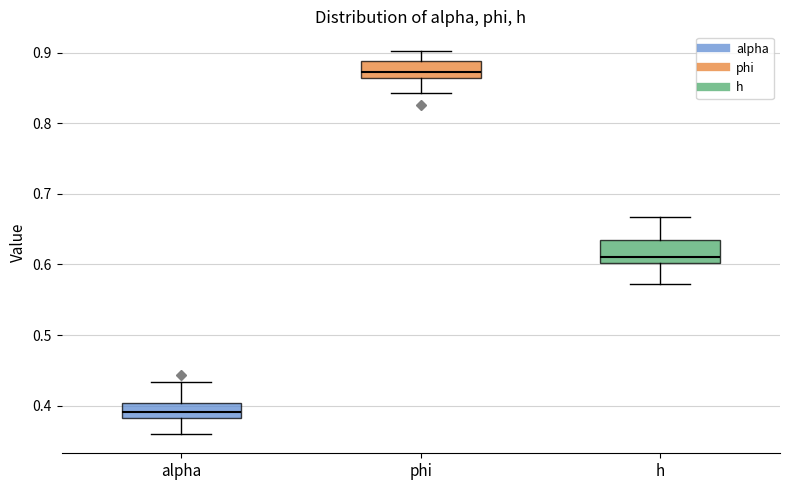

Which box's median line is the lowest?

alpha